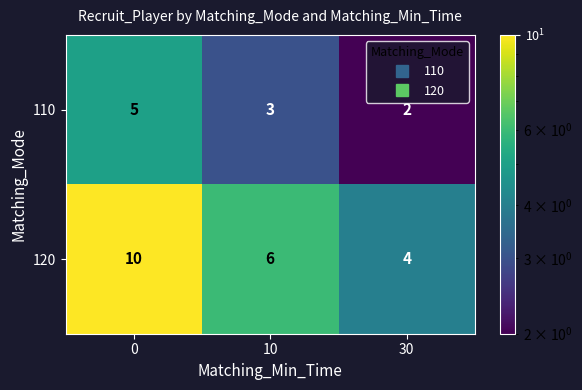

At how many categories does at least one series exceed 3?

3